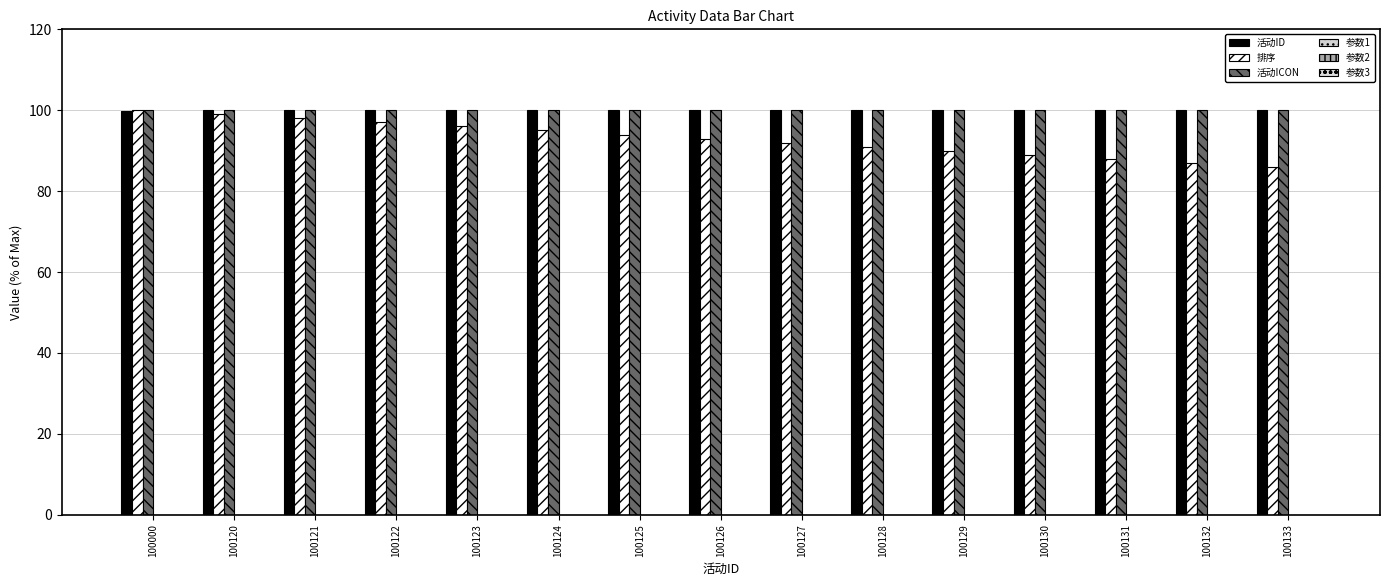

Is the value of 活动ID at 100129 greater than the value of 活动ICON at 100128?

No